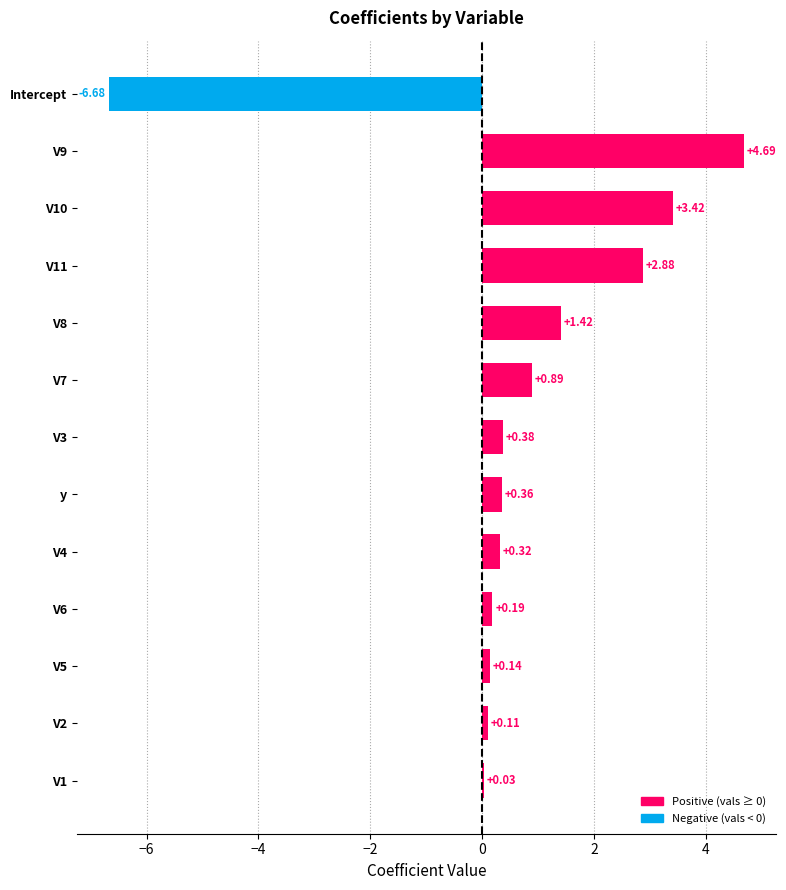

Which has a higher value, V9 or y?

V9